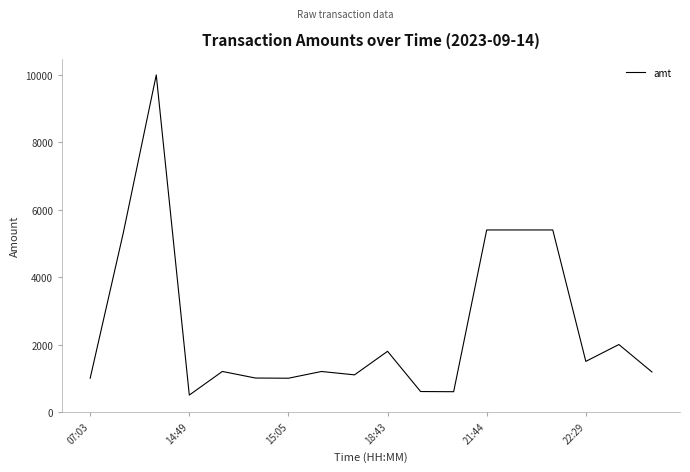

What is the greatest value displayed?

10000.0